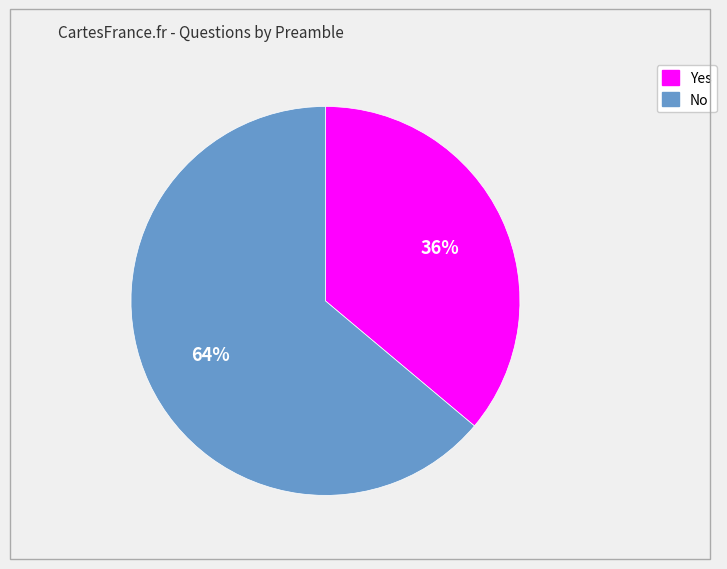

Is it true that Yes is 24% of the pie?

False